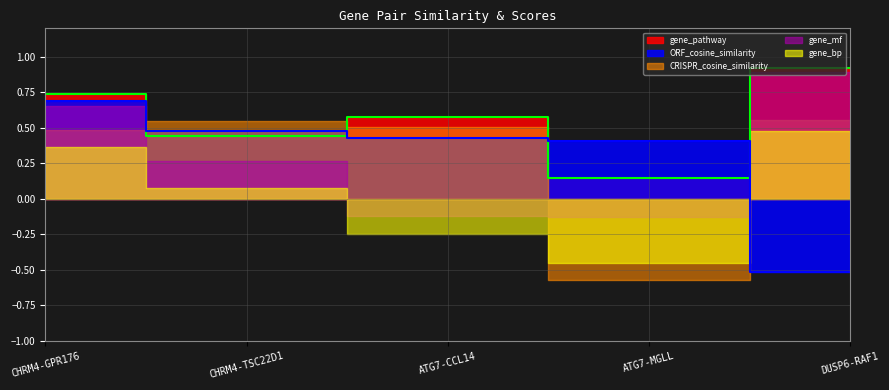

Between ATG7-CCL14 and ATG7-MGLL, which series saw the biggest shift?

CRISPR_cosine_similarity